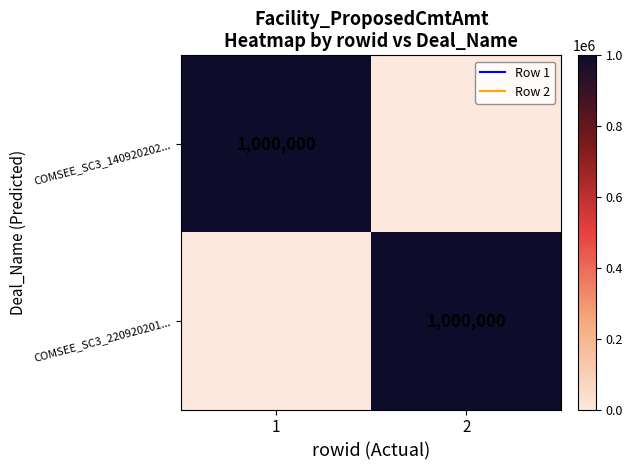

What is the difference between the maximum and minimum values in the COMSEE_SC3_140920202... series?

1000000